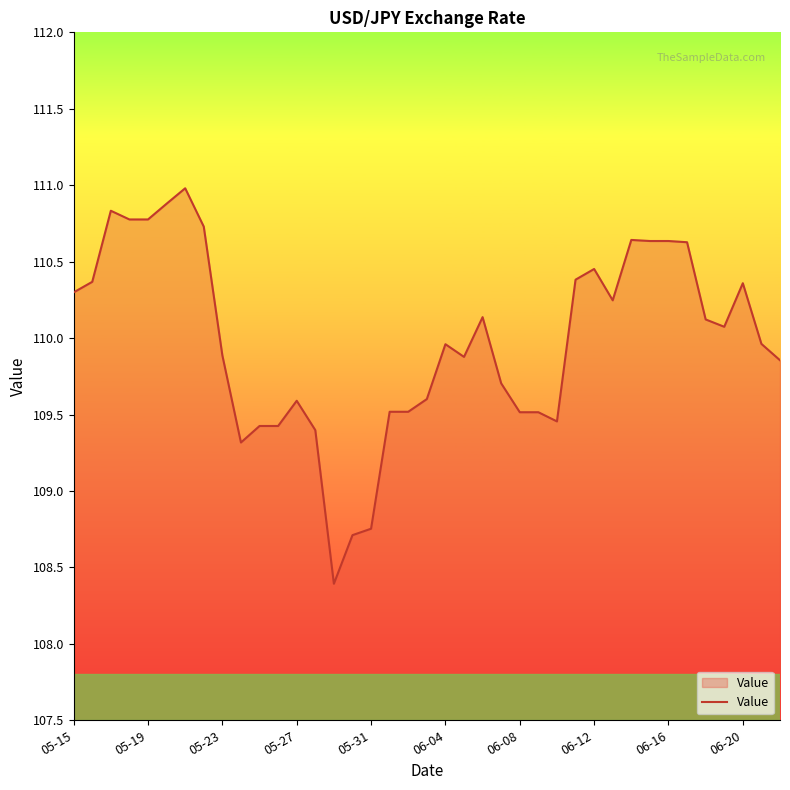

What is the difference between the maximum and minimum values?

2.6